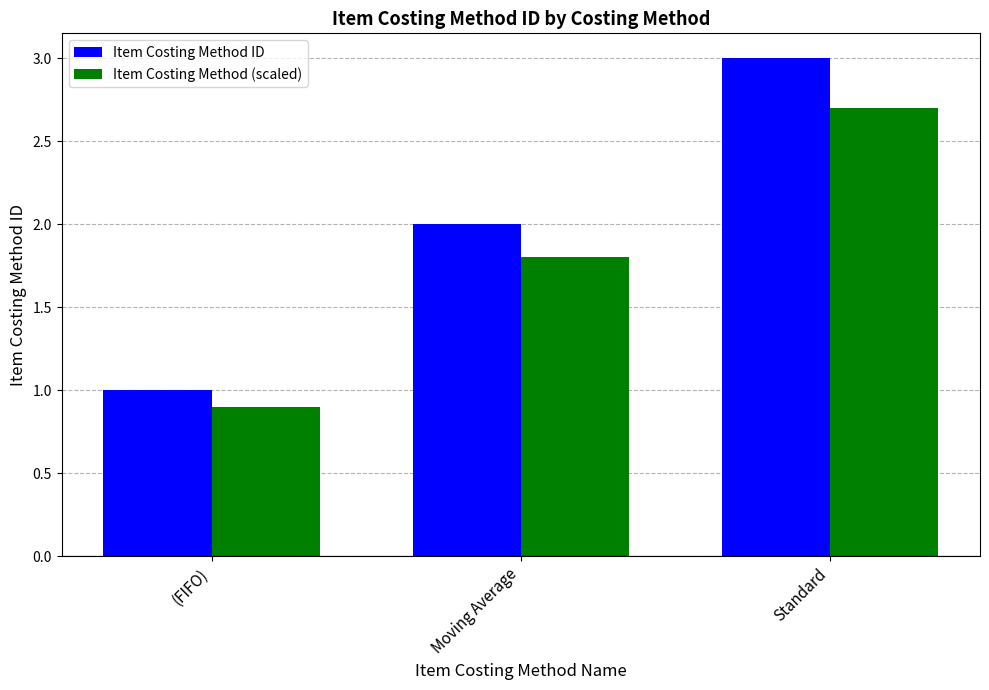

How many bars are there in each group?

2